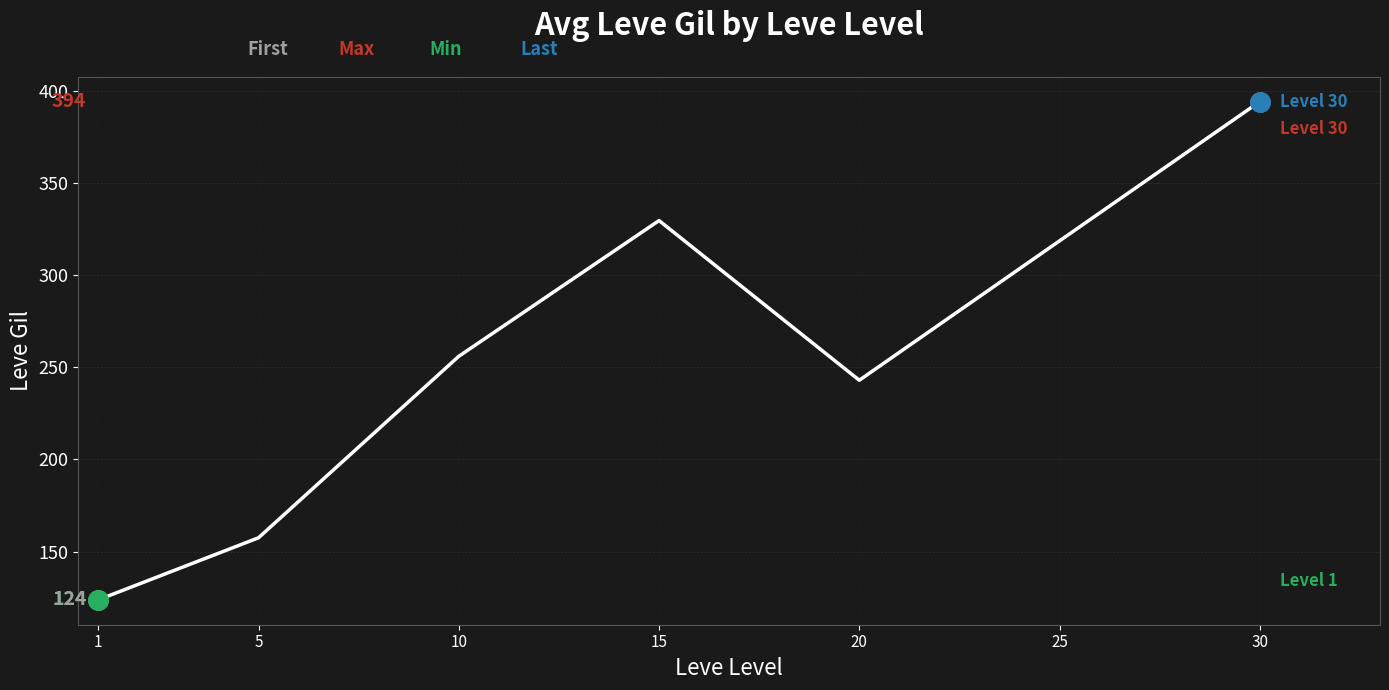

Which has a higher value, 20 or 5?

20